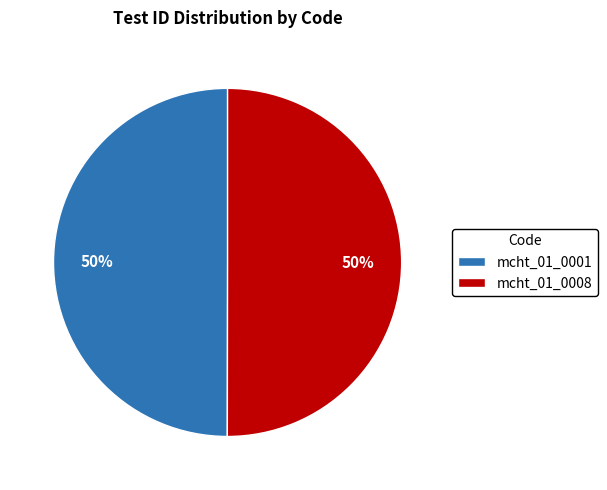

What percentage is the mcht_01_0008 slice, to the nearest percent?

50%